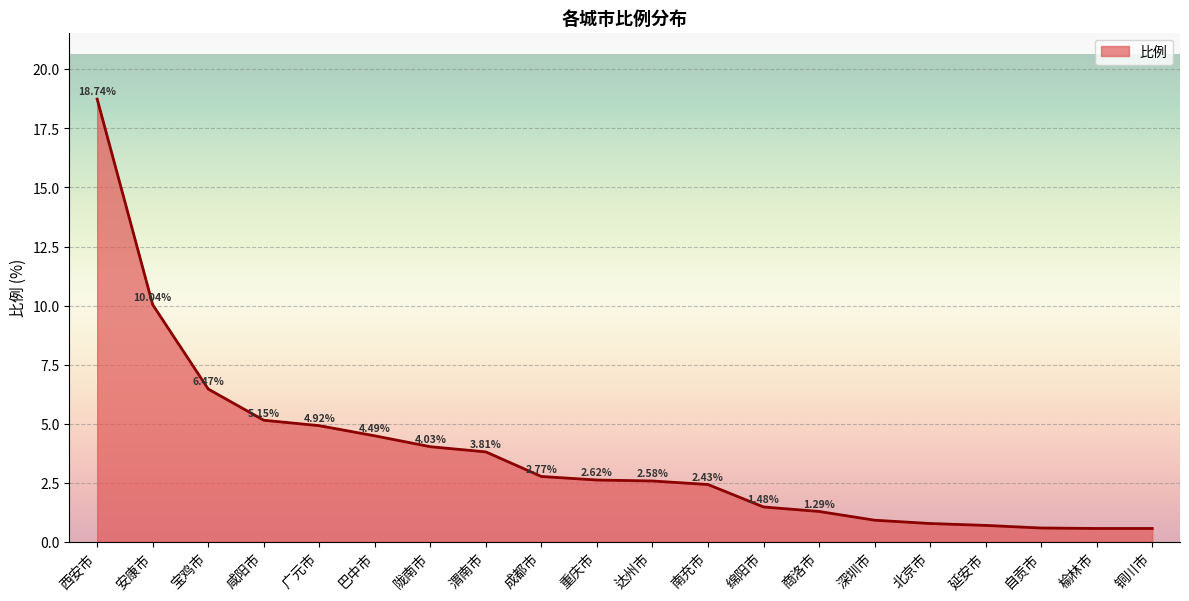

What position from the left is 南充市?

12